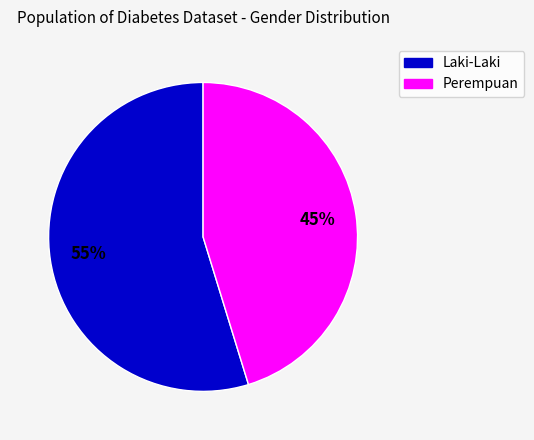

What percentage is the Laki-Laki slice, to the nearest percent?

55%